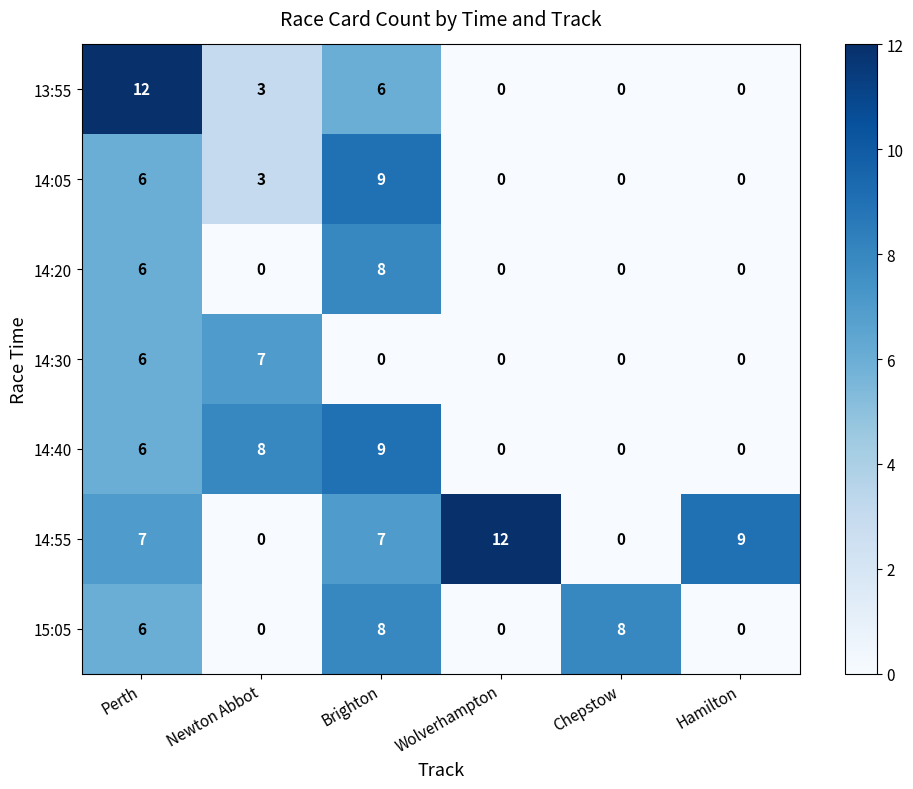

What is the total value across all series at Hamilton?

9